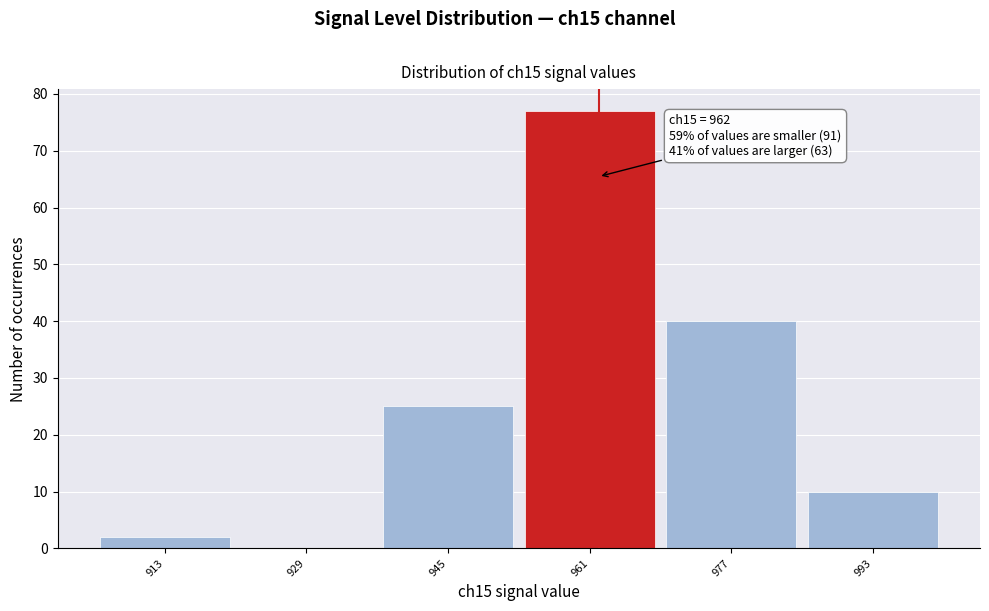

Which range on the x-axis has the tallest bar?

953 to 969